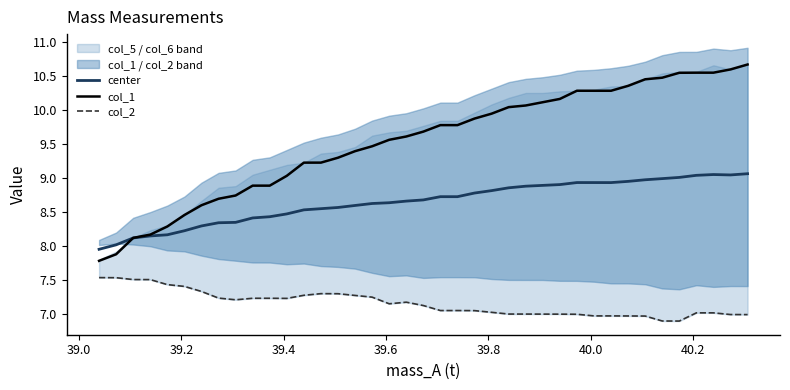

Which series has the largest range (max minus min)?

col_1